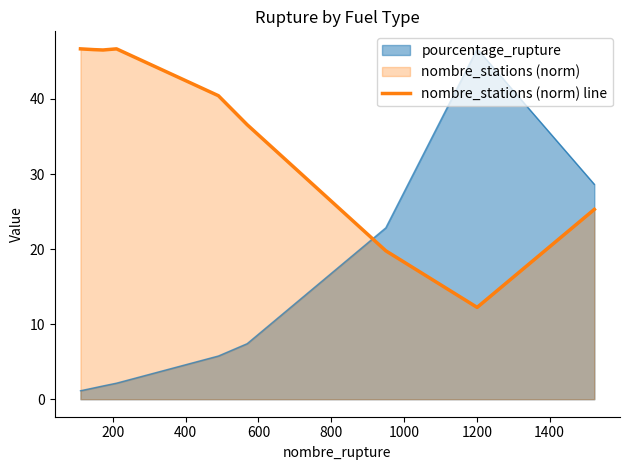

What is the difference between the maximum and minimum values in the nombre_stations (norm) line series?

34.4